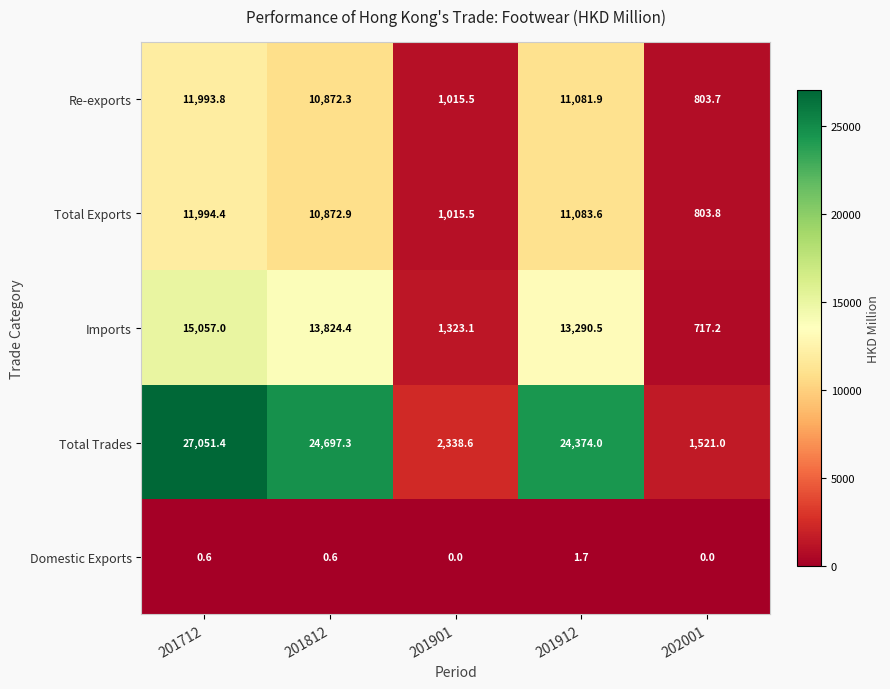

Which category has the highest value across all series?

201712